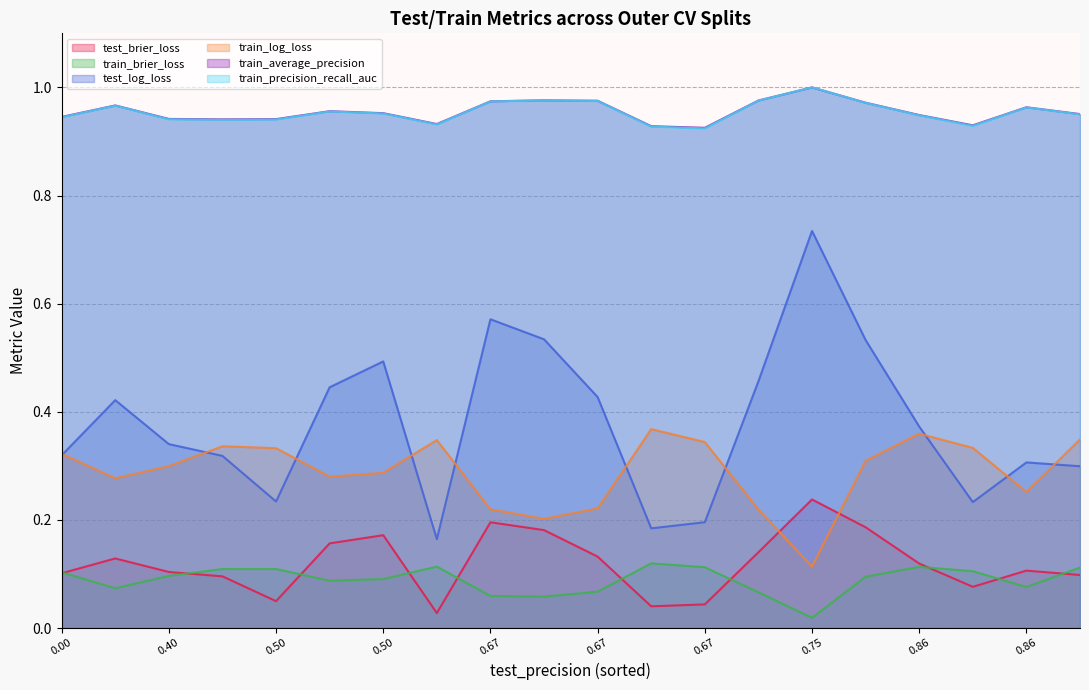

True or false: train_average_precision and train_brier_loss cross at least once.

False